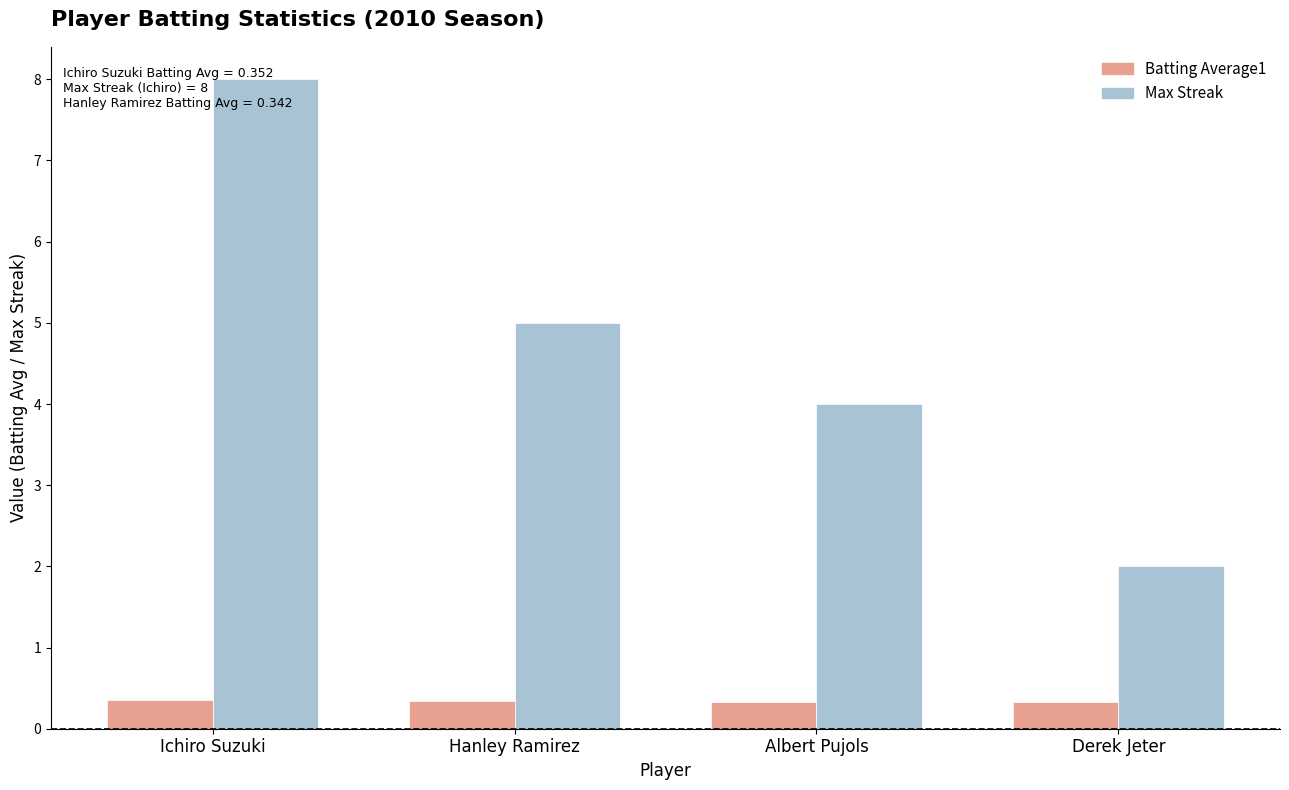

Where is Max Streak nearest to the value 5?

Hanley Ramirez